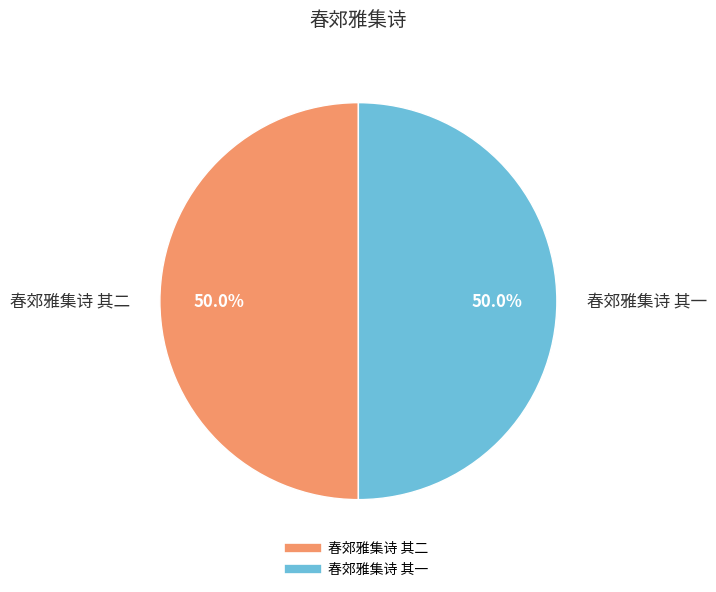

What is the total percentage of 春郊雅集诗 其二 and 春郊雅集诗 其一?

100.0%